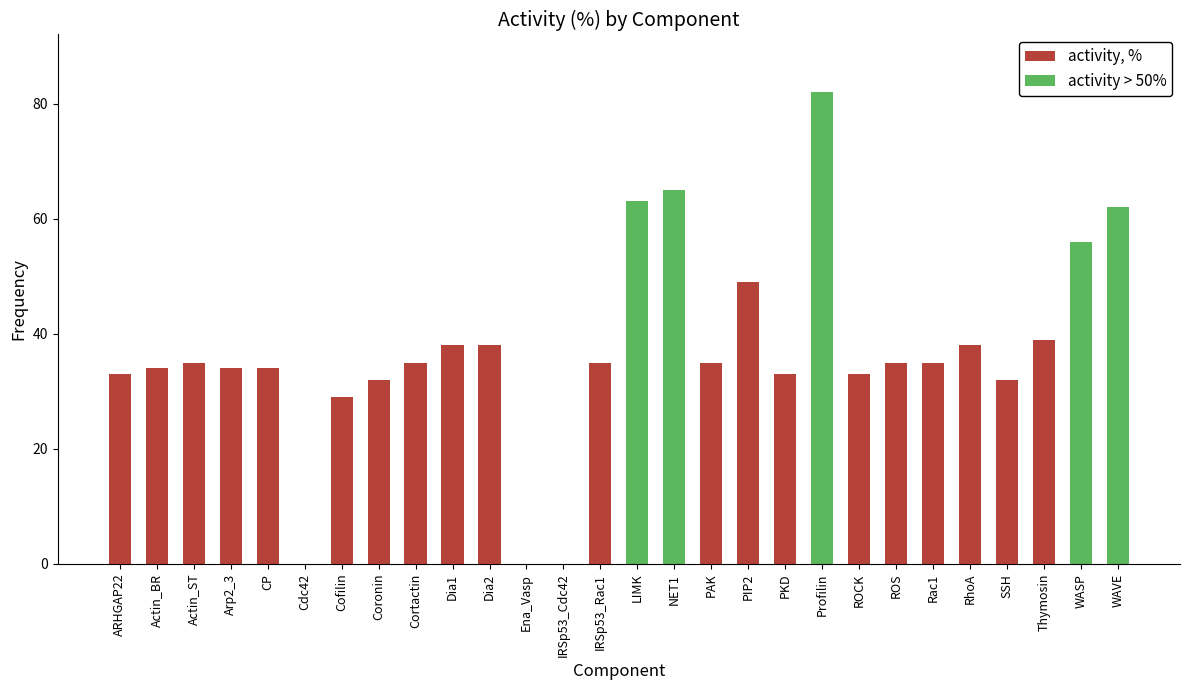

Between NET1 and RhoA, which series saw the biggest shift?

activity > 50%